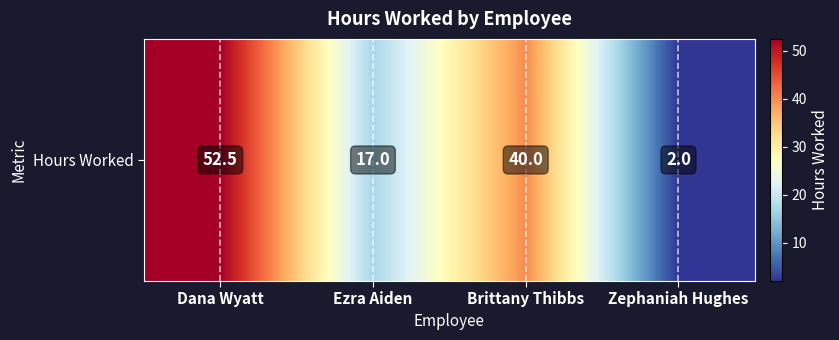

Which category has the highest value across all series?

Dana Wyatt